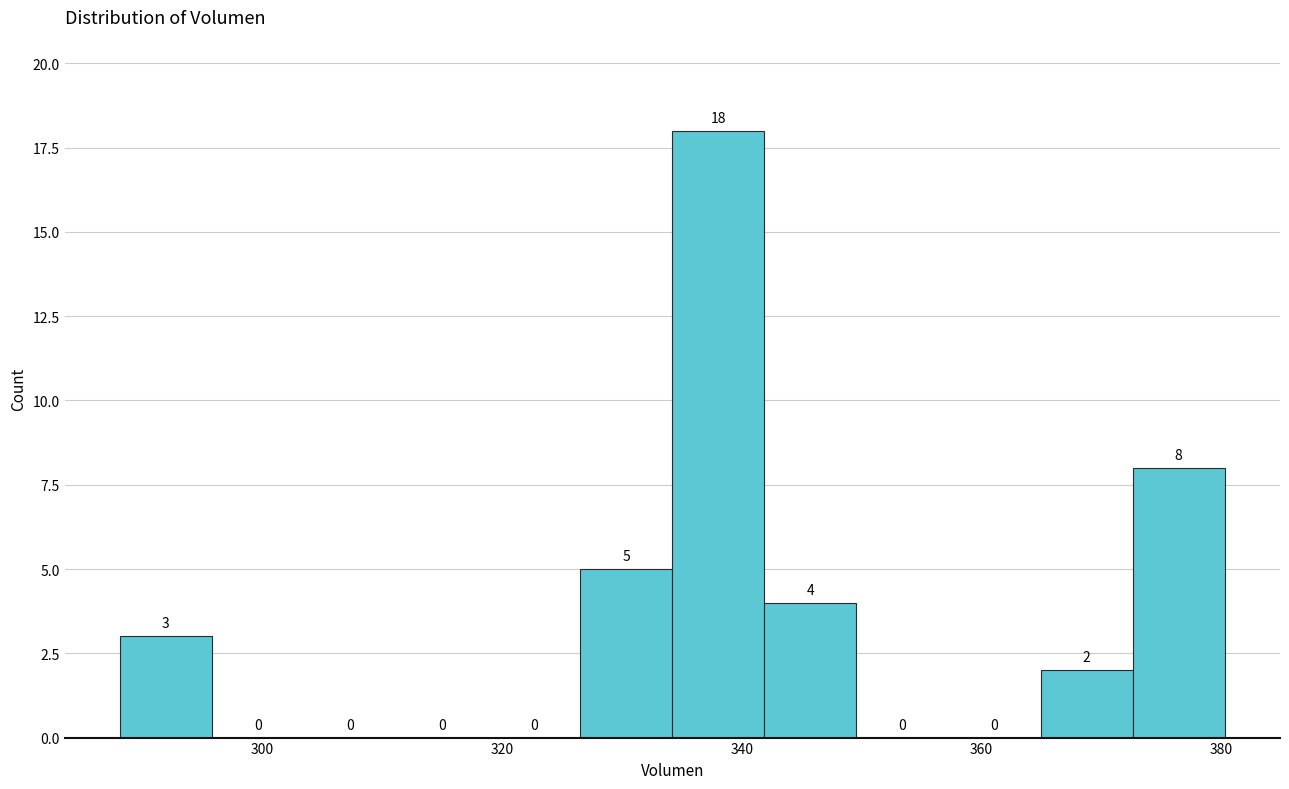

Around what value on the x-axis is the tallest bar? Give the approximate position of its centre, as read against the axis.

338